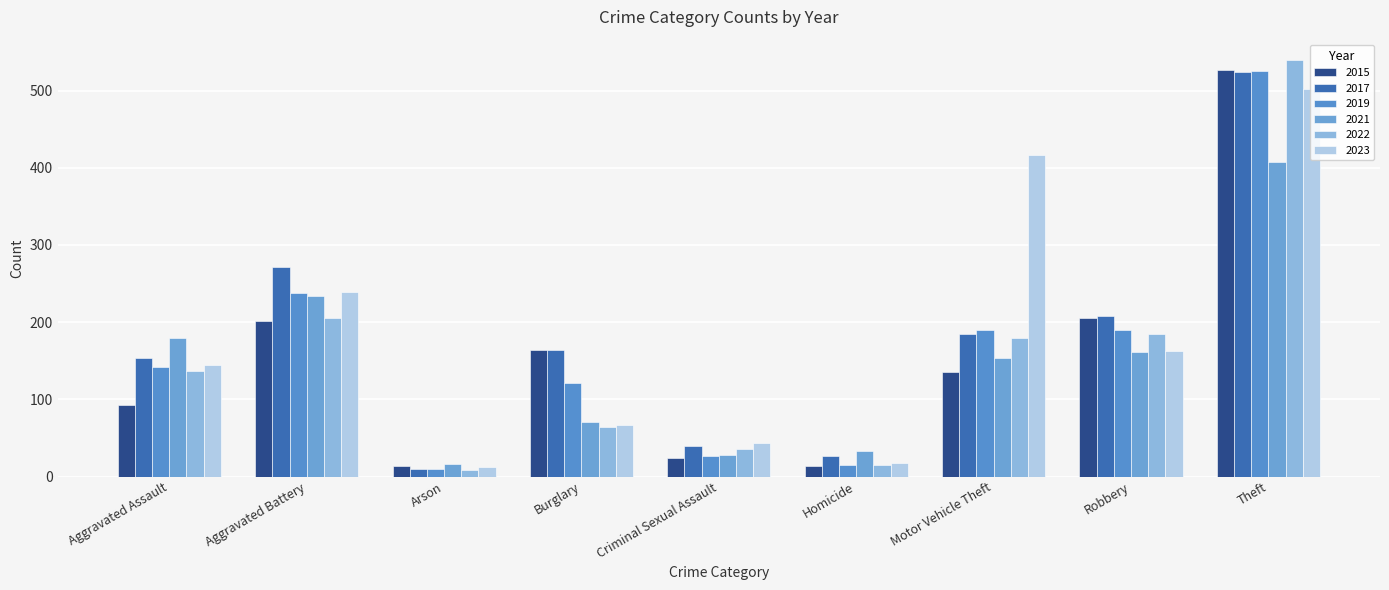

What is the label of the 6th bar from the left?

Homicide